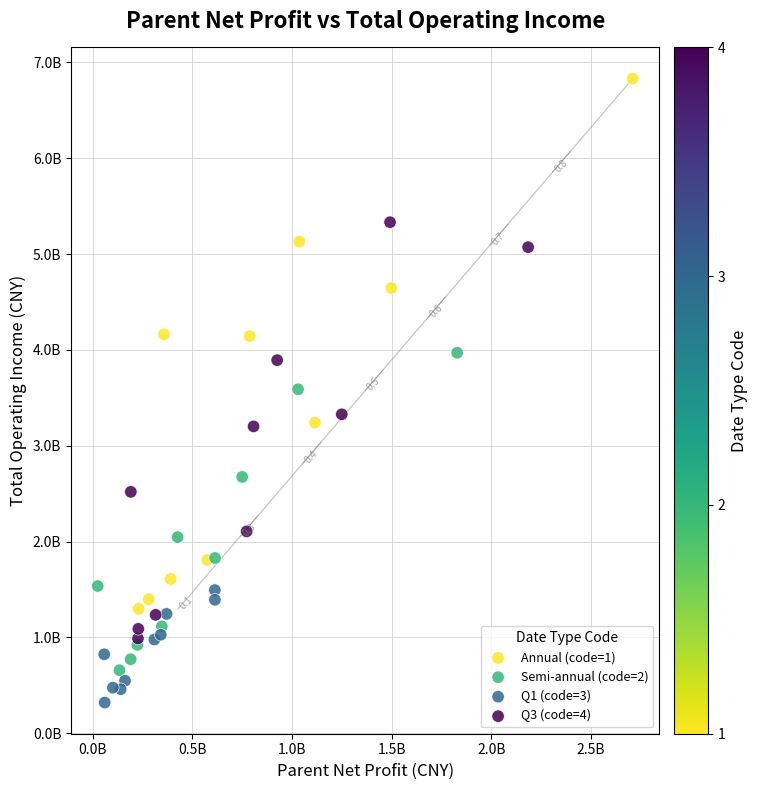

What are all the series names shown in the legend?

Annual (code=1), Semi-annual (code=2), Q1 (code=3), Q3 (code=4)